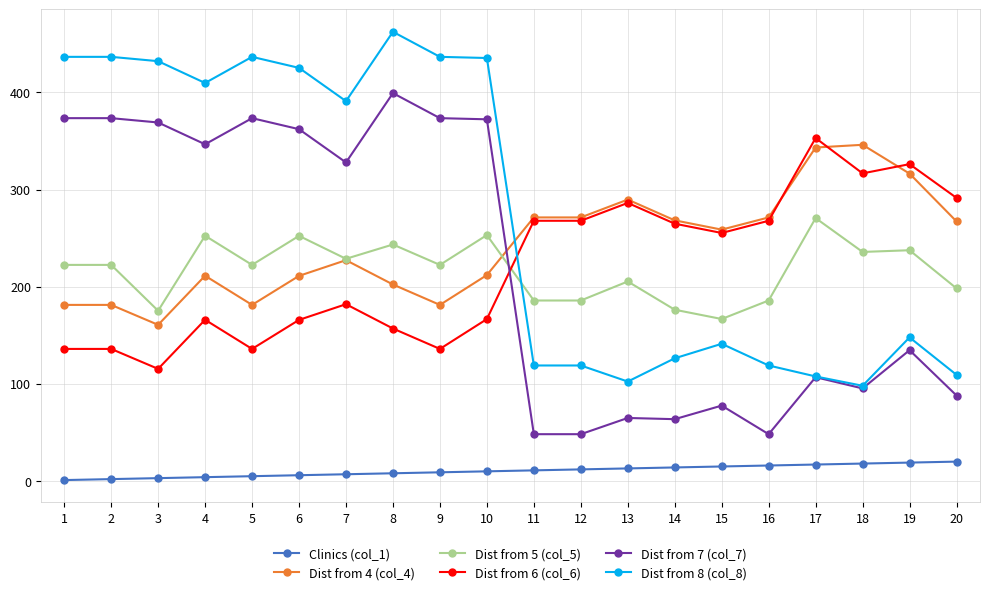

What is the value of the Dist from 7 (col_7) point at the 8th from the left?

399.2